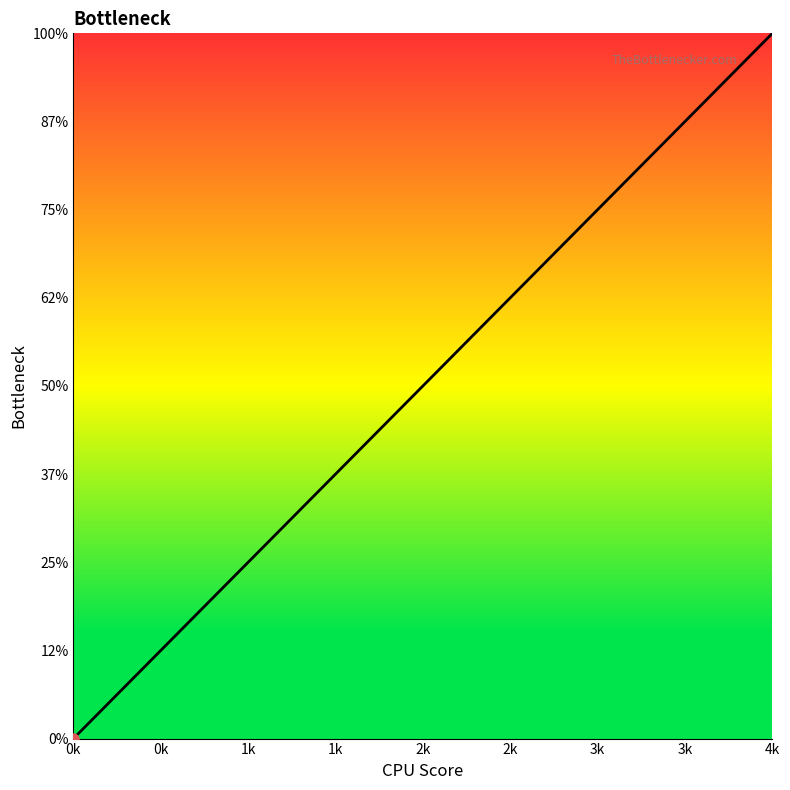

What is the value of the 3rd point from the left?

2